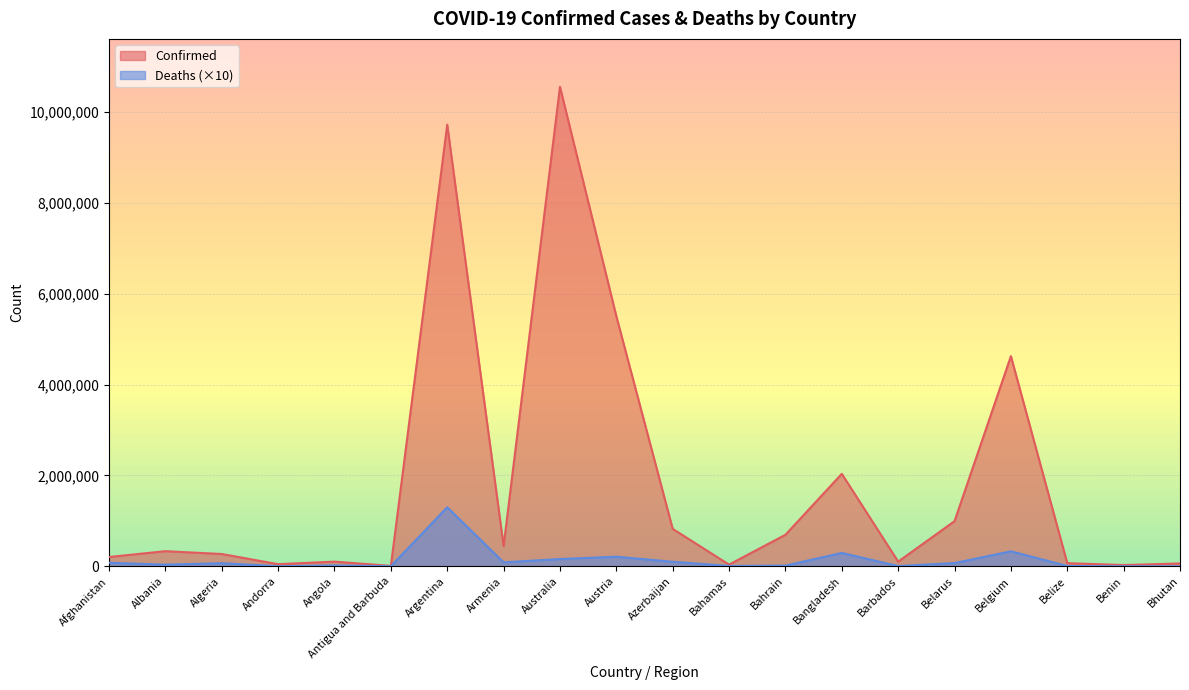

Is the value of Confirmed at Antigua and Barbuda greater than the value of Deaths at Belize?

Yes